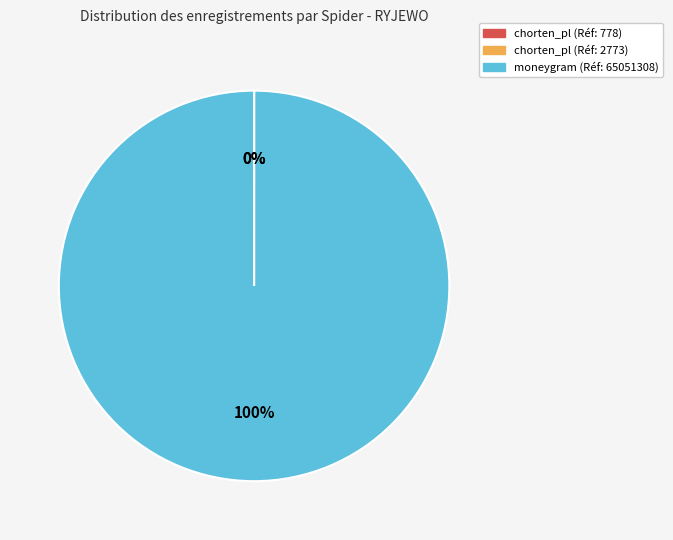

To the nearest percent, what is the difference between the largest and smallest slice percentages?

100%